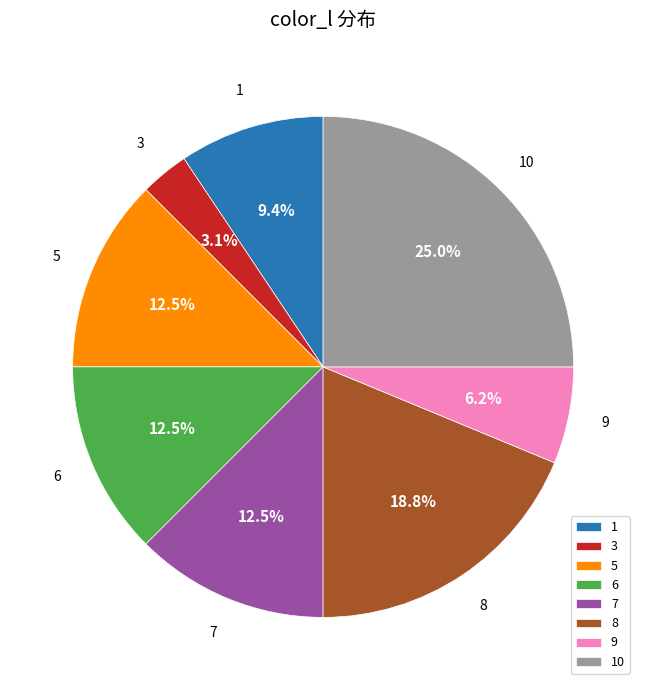

What is the ratio of the value at 9 to the value at 8?

0.3